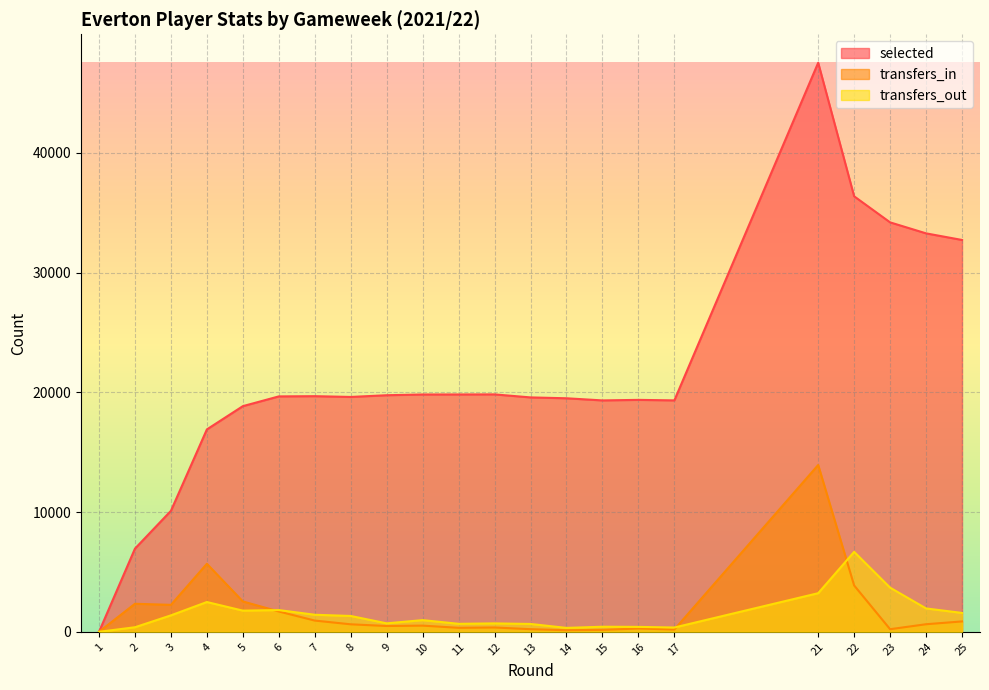

Rank the series by their maximum value, from lowest to highest.

transfers_out, transfers_in, selected